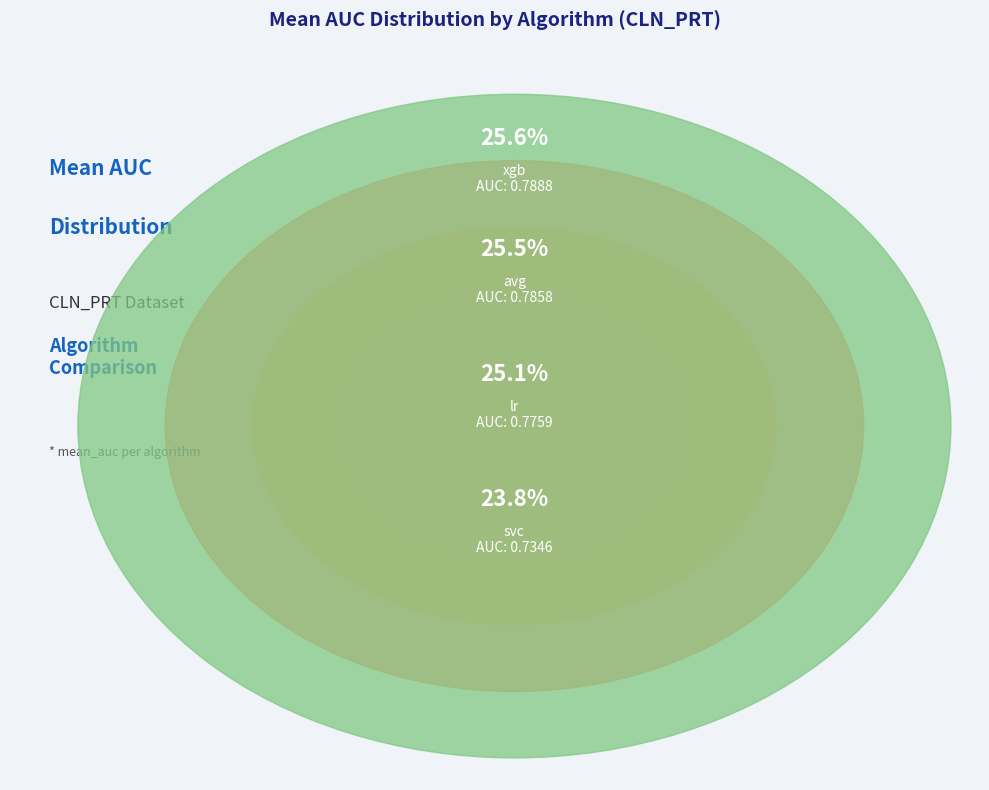

How many slices are in this pie chart?

4